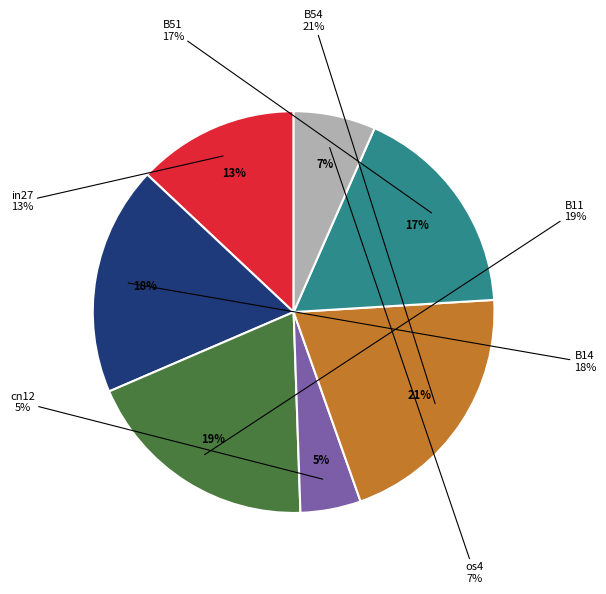

To the nearest percent, what is the average slice percentage?

14%